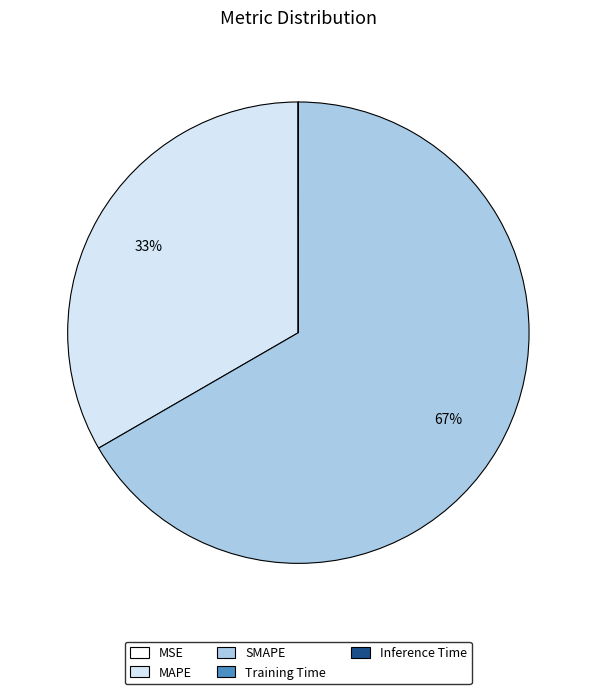

Is there a majority slice in this chart?

Yes